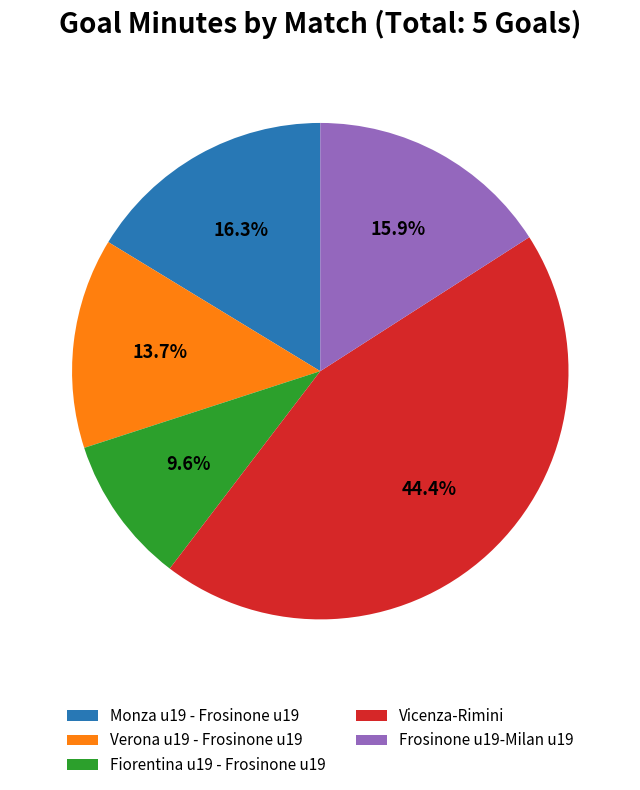

To the nearest percent, what is the average slice percentage?

20%